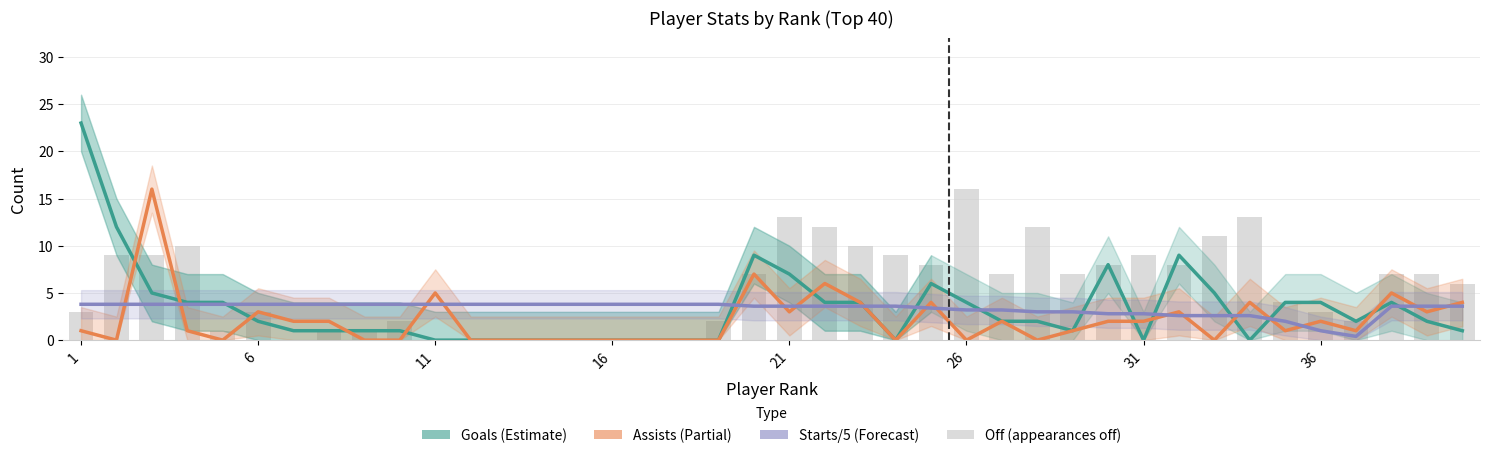

What is the maximum value for Assists?

16.0